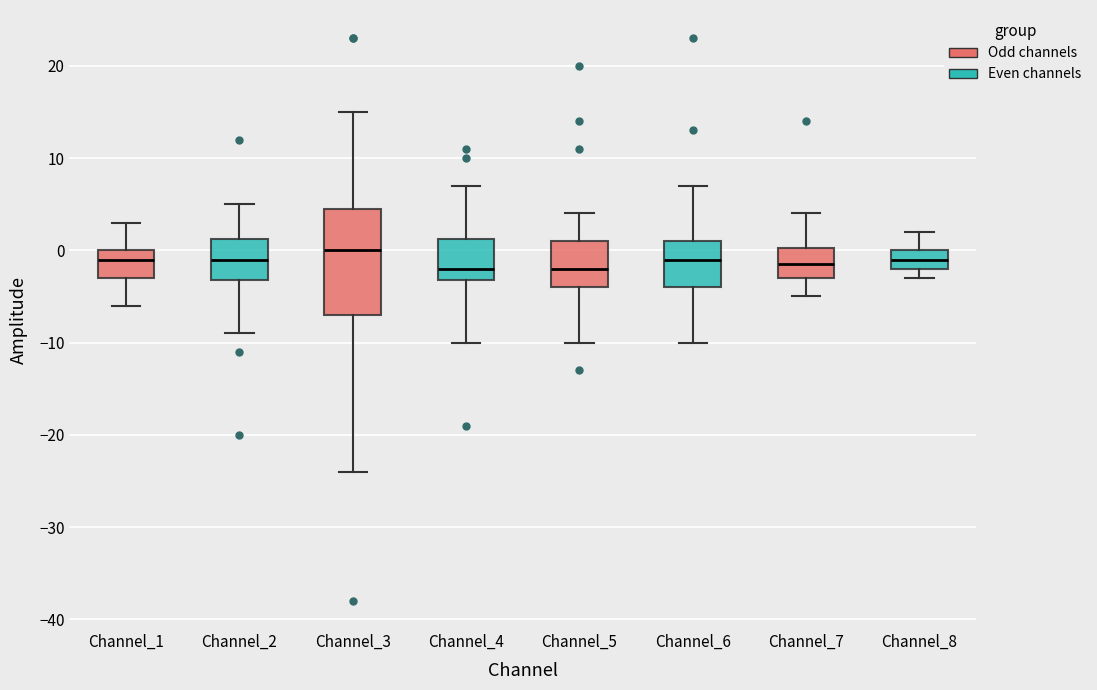

Reading left to right, transcribe this box plot: for each box, give where its median line is, the range the box spans, and where its two whiskers end, as read against the y-axis. The values are not printed on the chart, so give them approximately, as read against the axis.

Channel_1: median -1, box -3 to 0, whiskers -6 to 3
Channel_2: median -1, box -3 to 1, whiskers -9 to 5
Channel_3: median 0, box -7 to 5, whiskers -24 to 15
Channel_4: median -2, box -3 to 1, whiskers -10 to 7
Channel_5: median -2, box -4 to 1, whiskers -10 to 4
Channel_6: median -1, box -4 to 1, whiskers -10 to 7
Channel_7: median -1, box -3 to 0, whiskers -5 to 4
Channel_8: median -1, box -2 to 0, whiskers -3 to 2